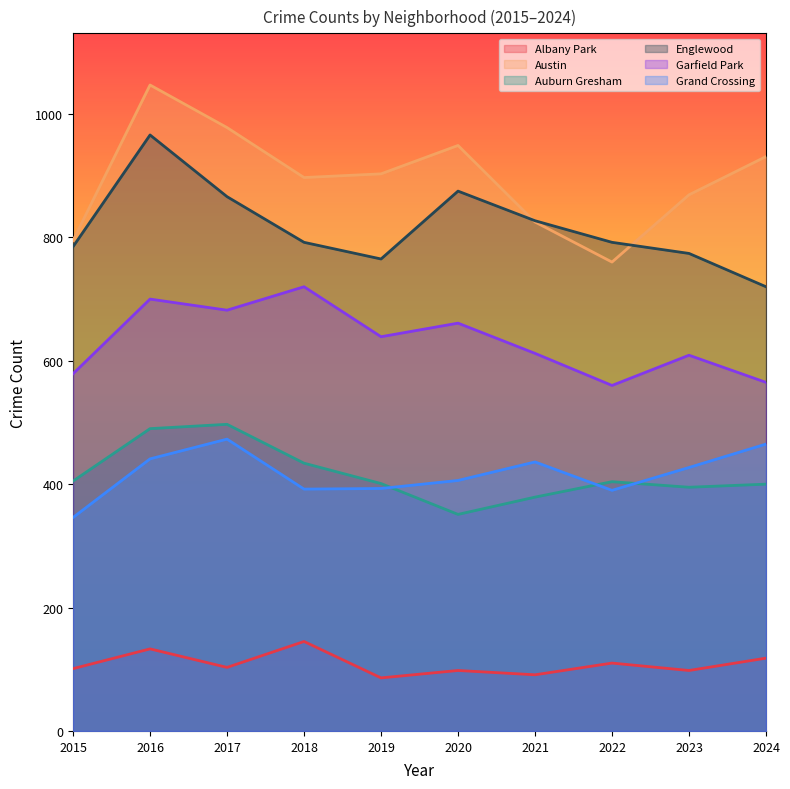

Reading left to right, transcribe all the data shown in this chart.

Albany Park: 101	133	103	145	86	98	91	110	98	118
Austin: 795	1047	978	897	903	949	825	760	869	931
Auburn Gresham: 405	490	497	434	401	351	379	404	395	400
Englewood: 785	966	866	792	765	875	827	792	774	720
Garfield Park: 579	700	682	720	639	661	612	560	609	565
Grand Crossing: 346	441	473	392	393	406	436	390	427	465